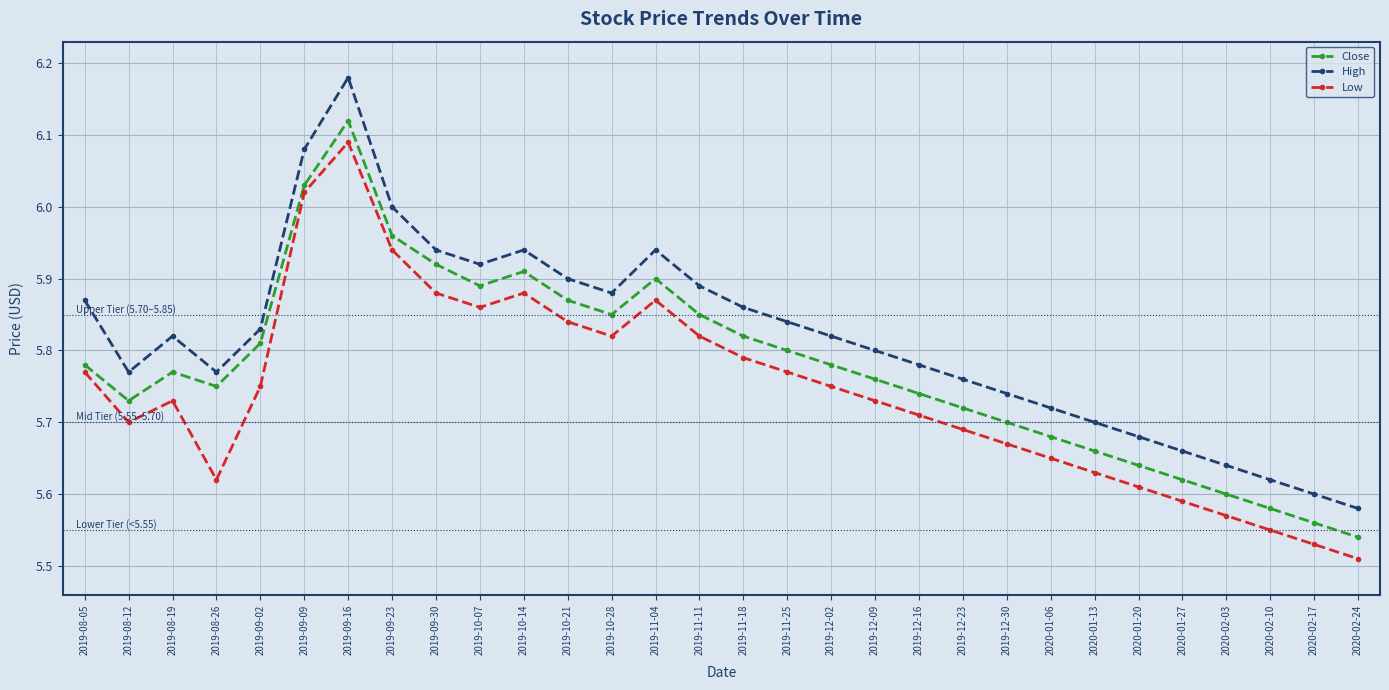

True or false: High and Close cross at least once.

False